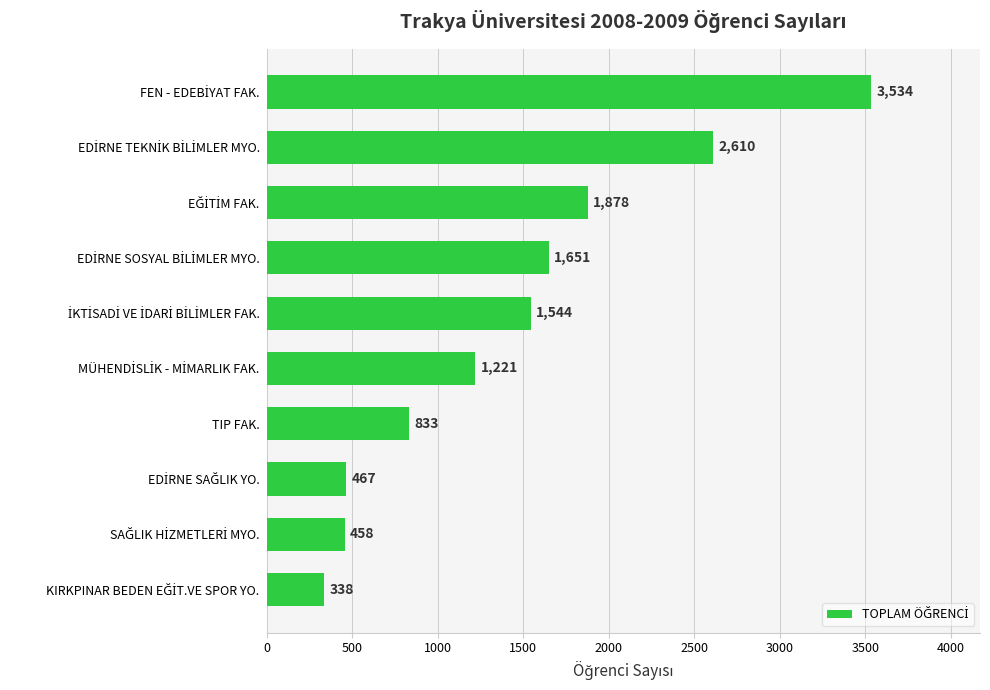

Are the bars horizontal?

Yes